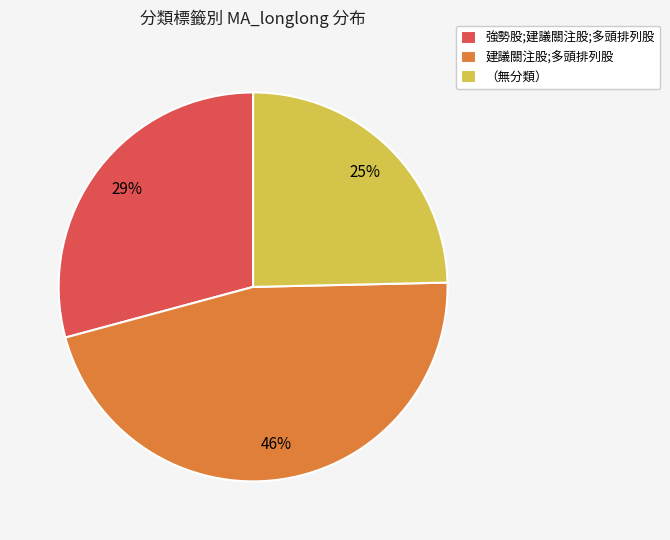

Which slice is the largest?

建議關注股;多頭排列股